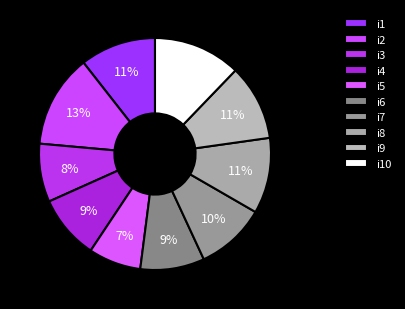

Between i3 and i4, which is larger?

i4